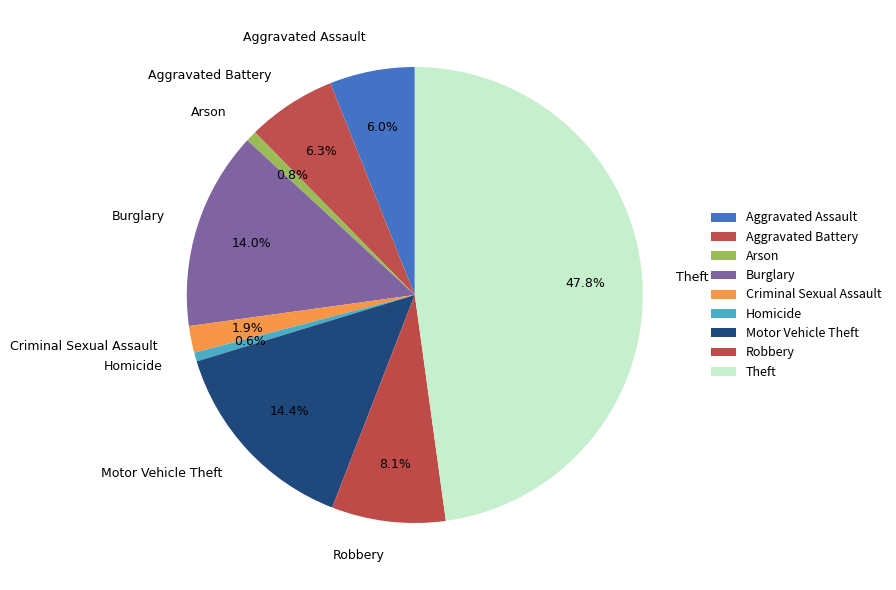

Does any single category account for the majority?

No